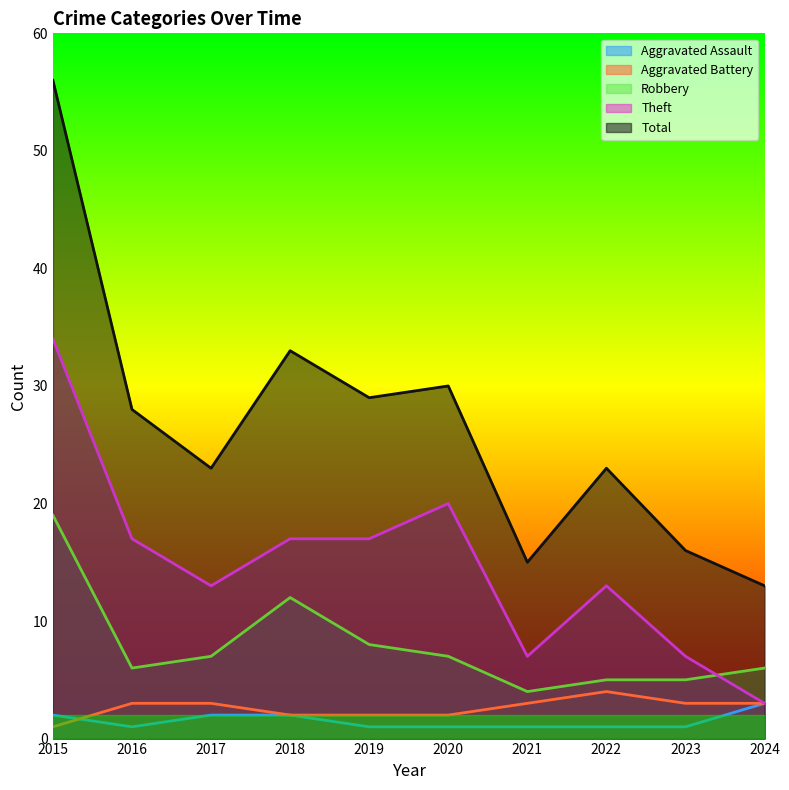

Does the chart display data point markers on the line(s)?

No